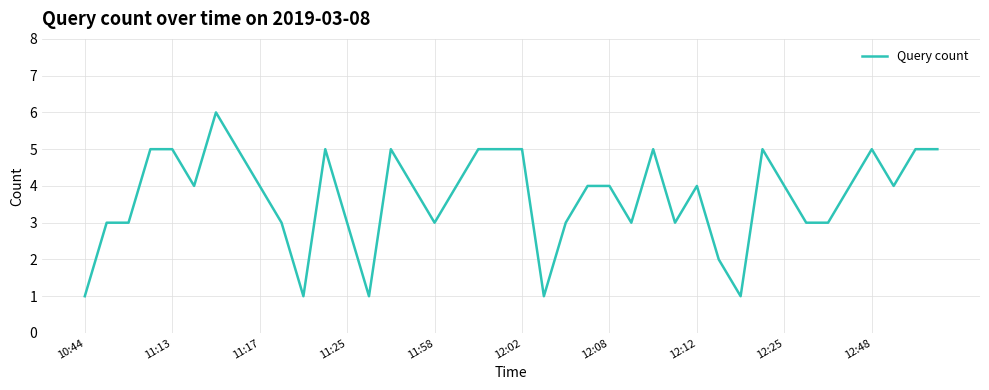

What is the maximum value shown in the chart?

6